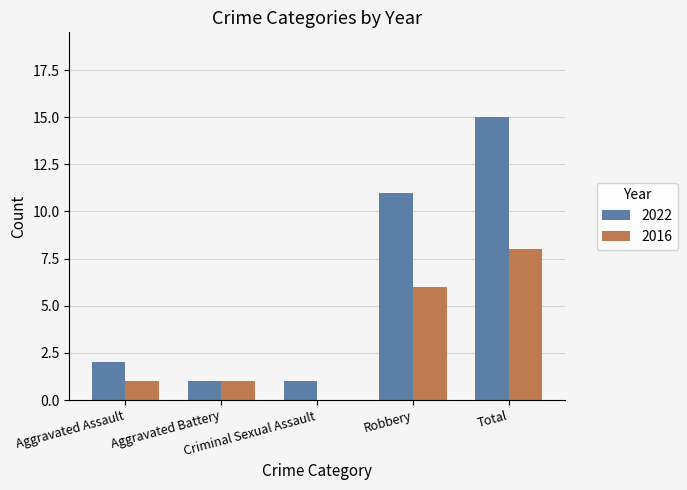

Reading left to right, list all the values displayed in this chart.

2022: 2	1	1	11	15
2016: 1	1	0	6	8